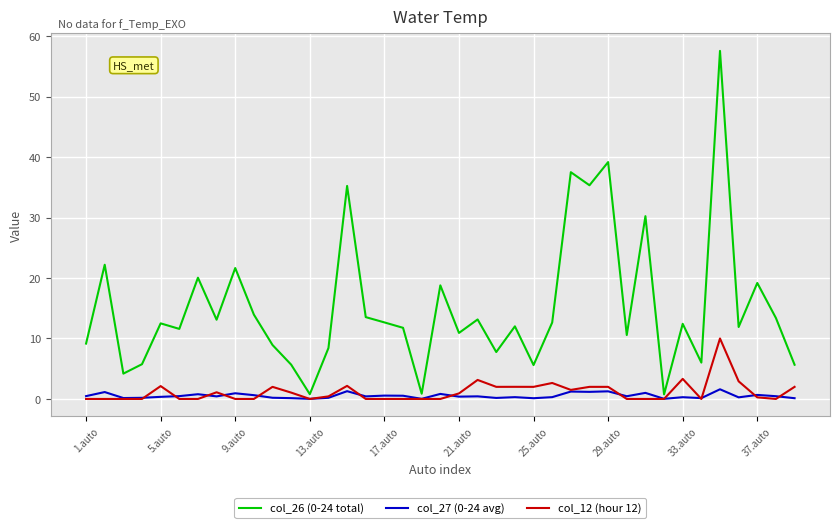

What is the greatest value displayed?

57.6